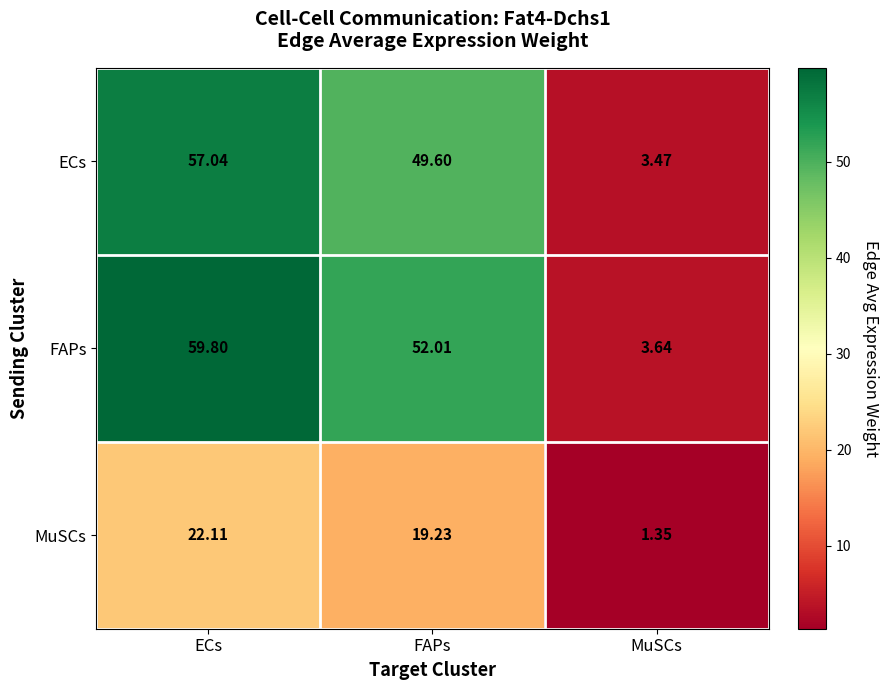

Where is ECs nearest to the value 30?

FAPs